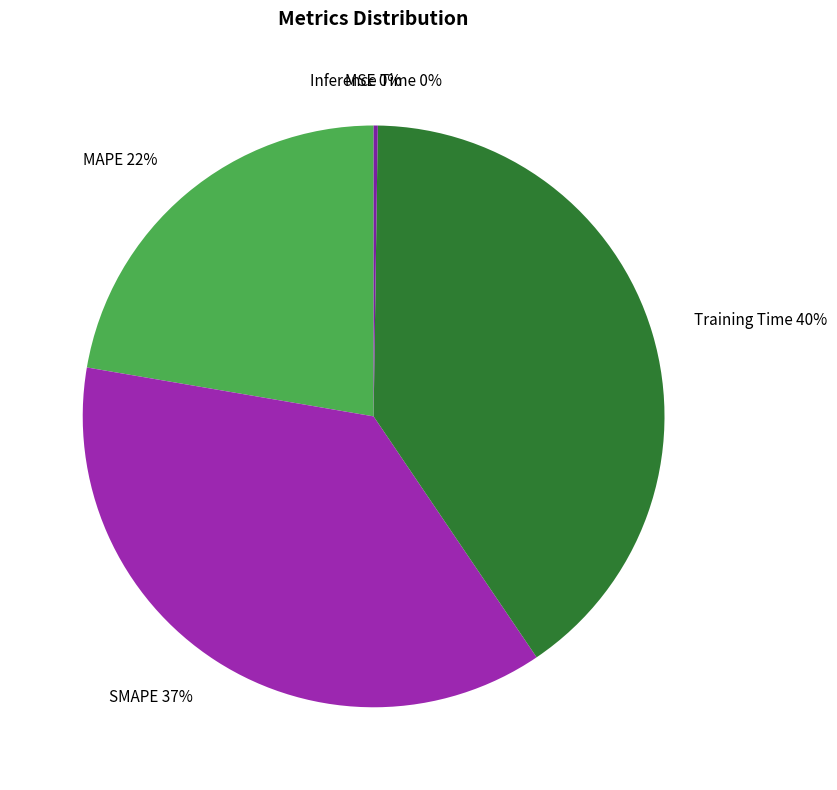

To the nearest percent, what portion does Training Time represent?

40%